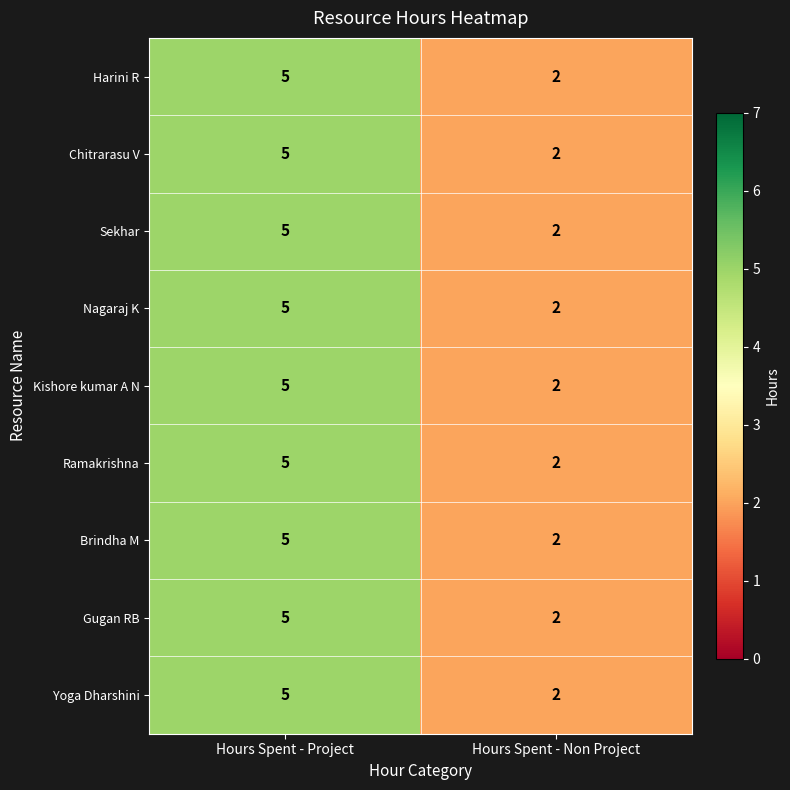

The value of Chitrarasu V at Hours Spent - Project is 5. True or false?

True